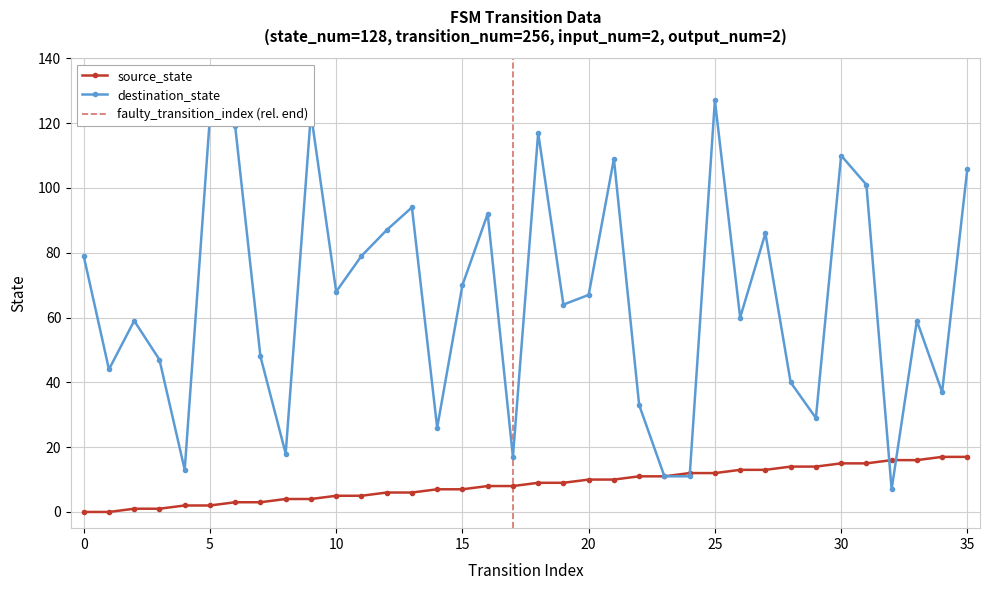

What is the greatest value displayed?

127